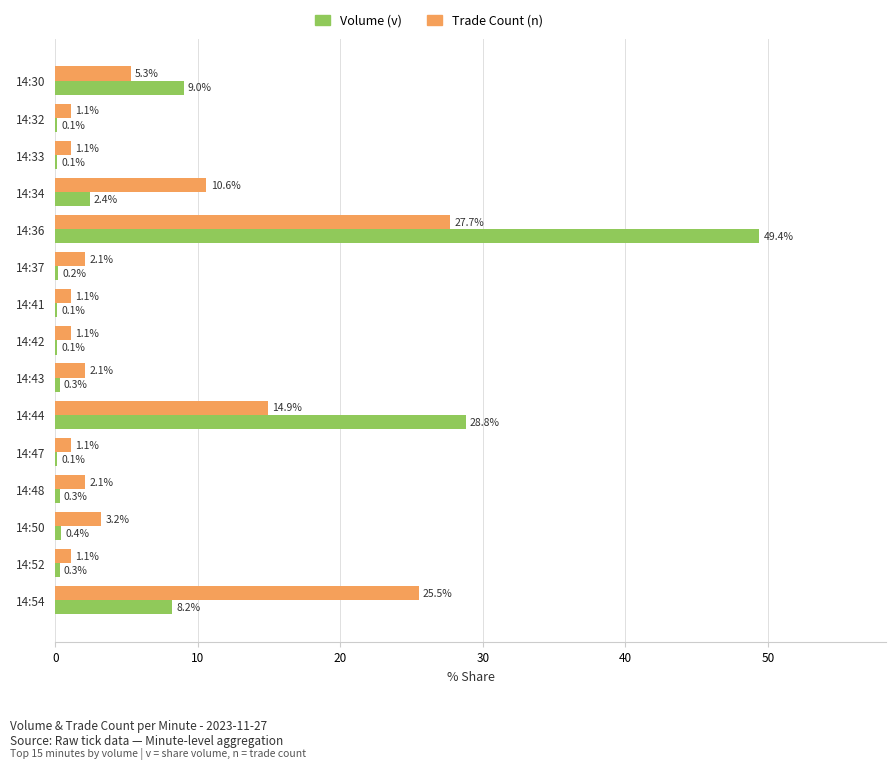

The Trade Count (n) series shows 2.1 at 14:43. True or false?

True